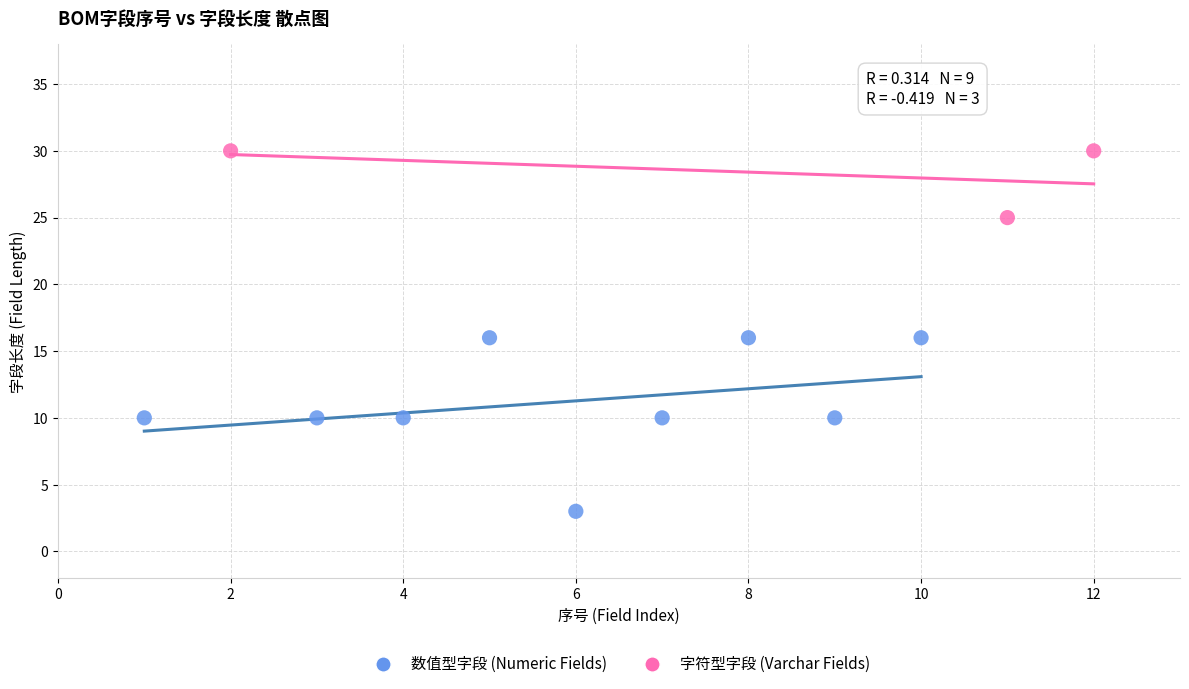

Which series contains the lowest Y value?

数值型字段 (Numeric Fields)